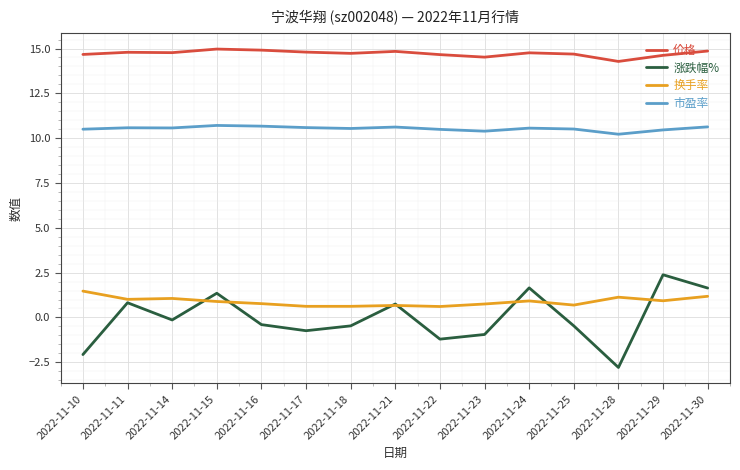

What is the difference between the highest and lowest values at 2022-11-21?

14.2